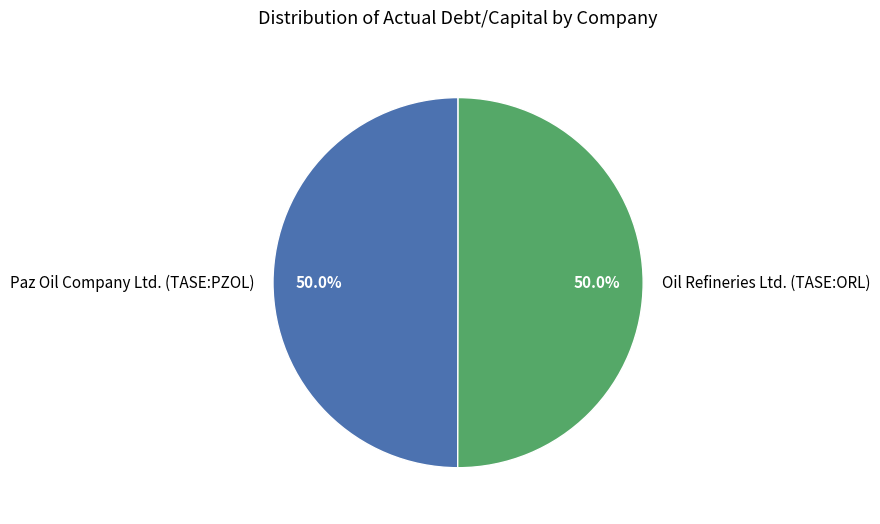

Is it true that Paz Oil Company Ltd. (TASE:PZOL) is 45% of the pie?

False